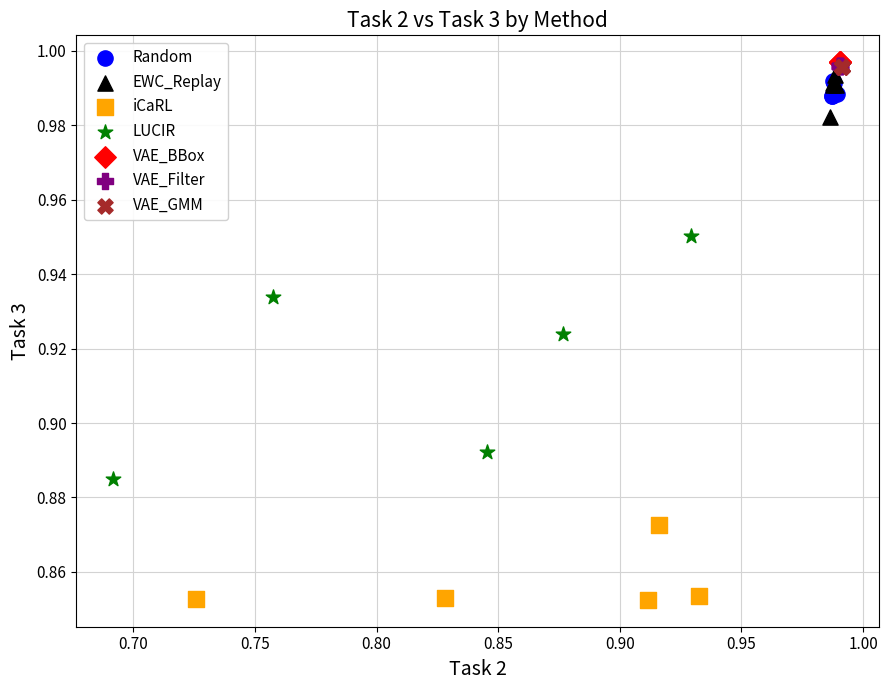

What are all the series names shown in the legend?

Random, EWC_Replay, iCaRL, LUCIR, VAE_BBox, VAE_Filter, VAE_GMM